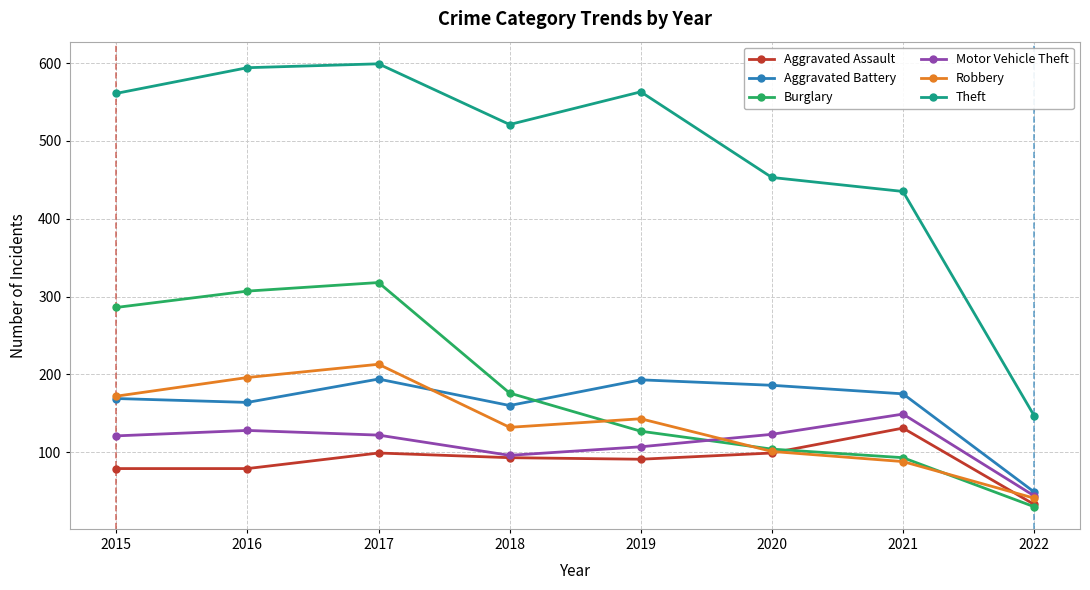

The value of Theft at 2021 is 435. True or false?

True